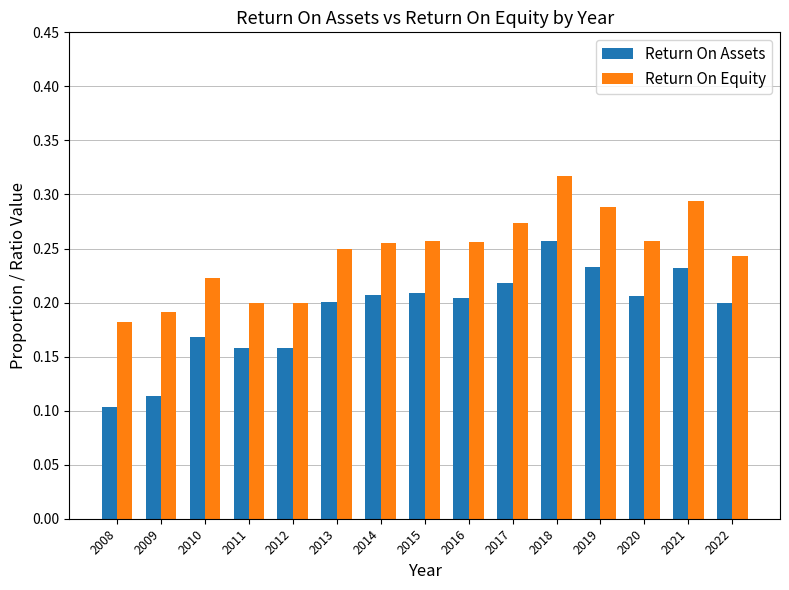

The value of Return On Assets at 2017 is 0.2. True or false?

True